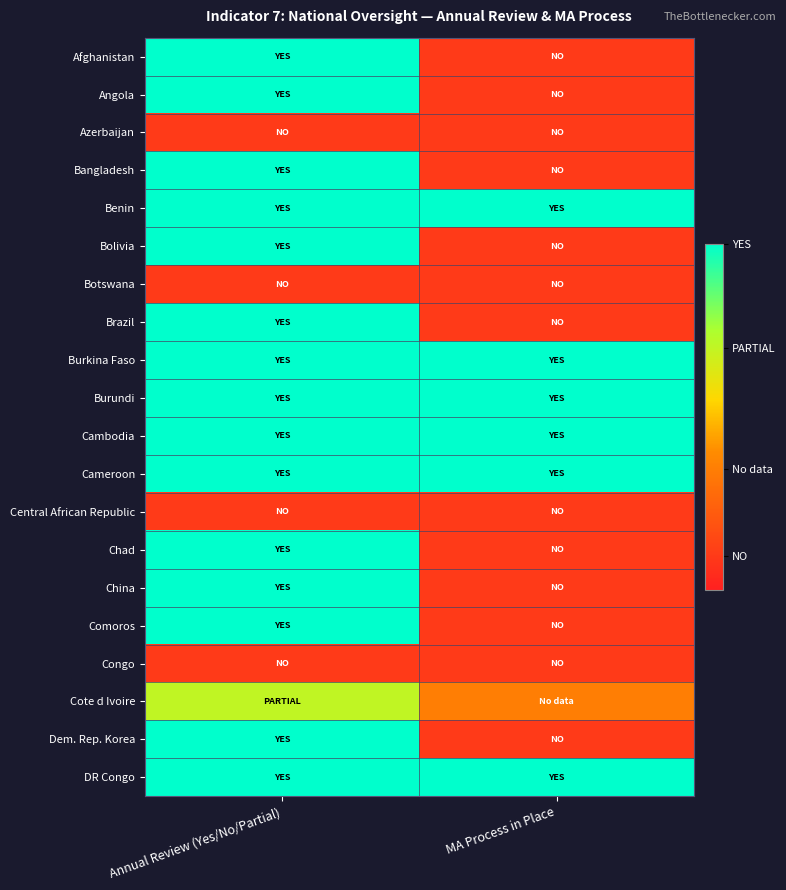

What is the total value across all series at MA Process in Place?

7.7